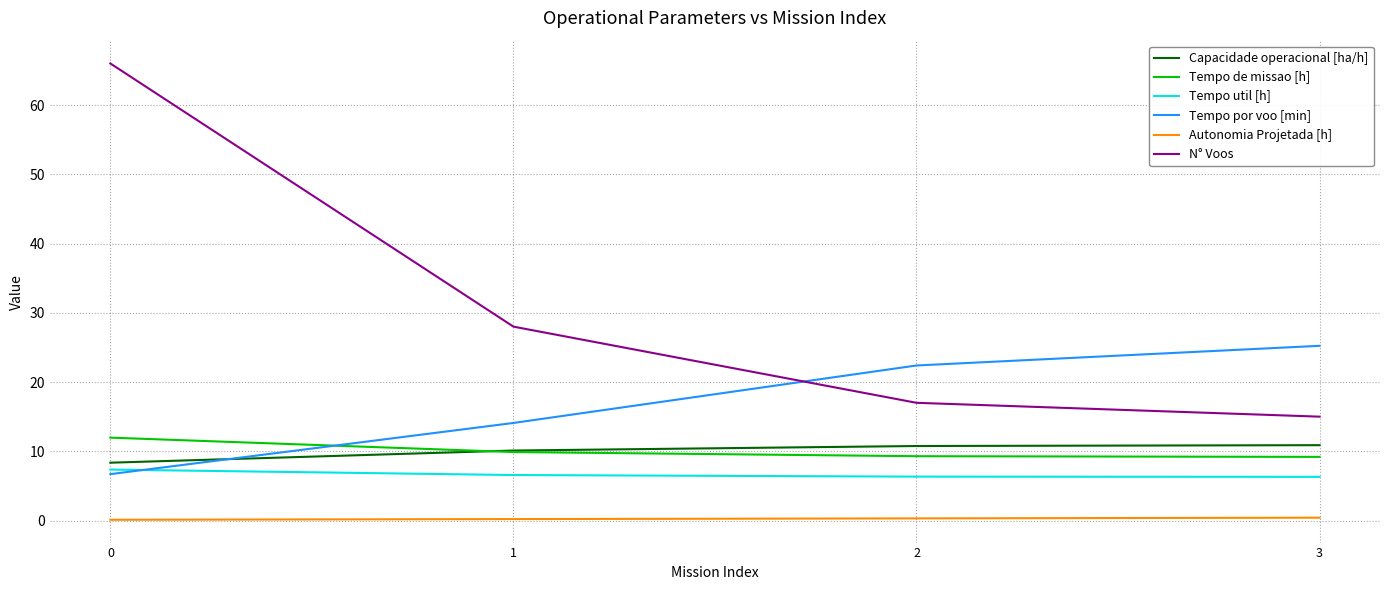

True or false: N° Voos has more than 1 points higher than both neighbors.

False